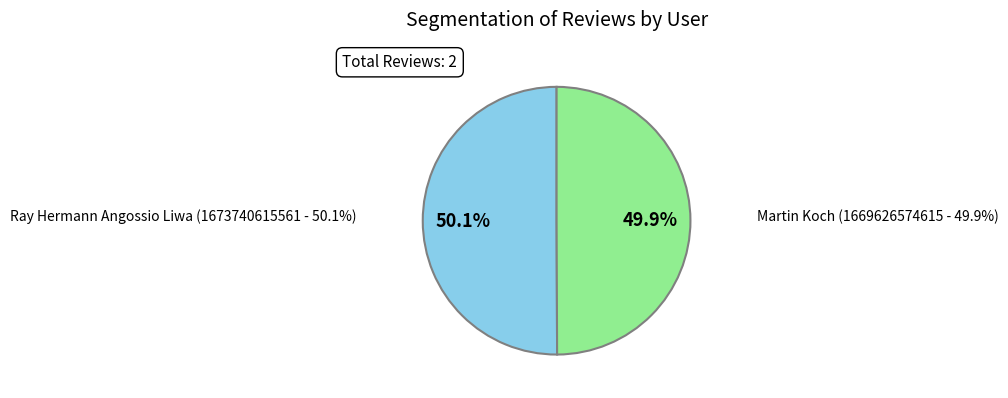

What is the smallest slice in the pie chart?

Rating 5 (Martin Koch)